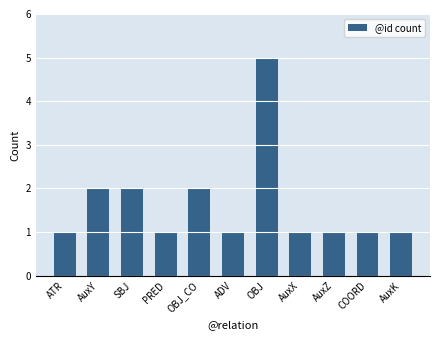

Which has a higher value, AuxZ or OBJ?

OBJ